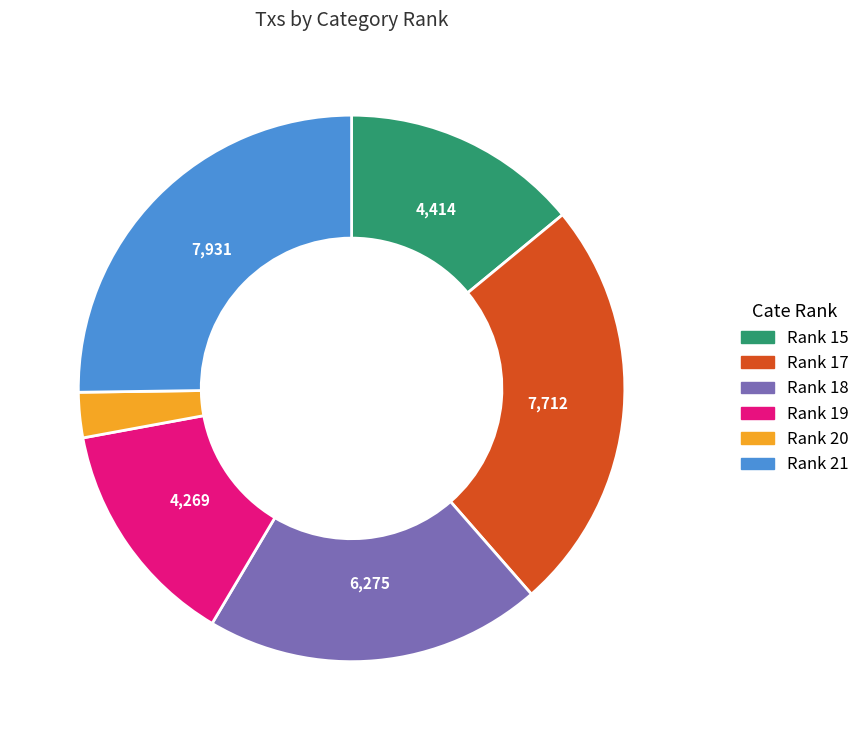

How many slices are in this pie chart?

6